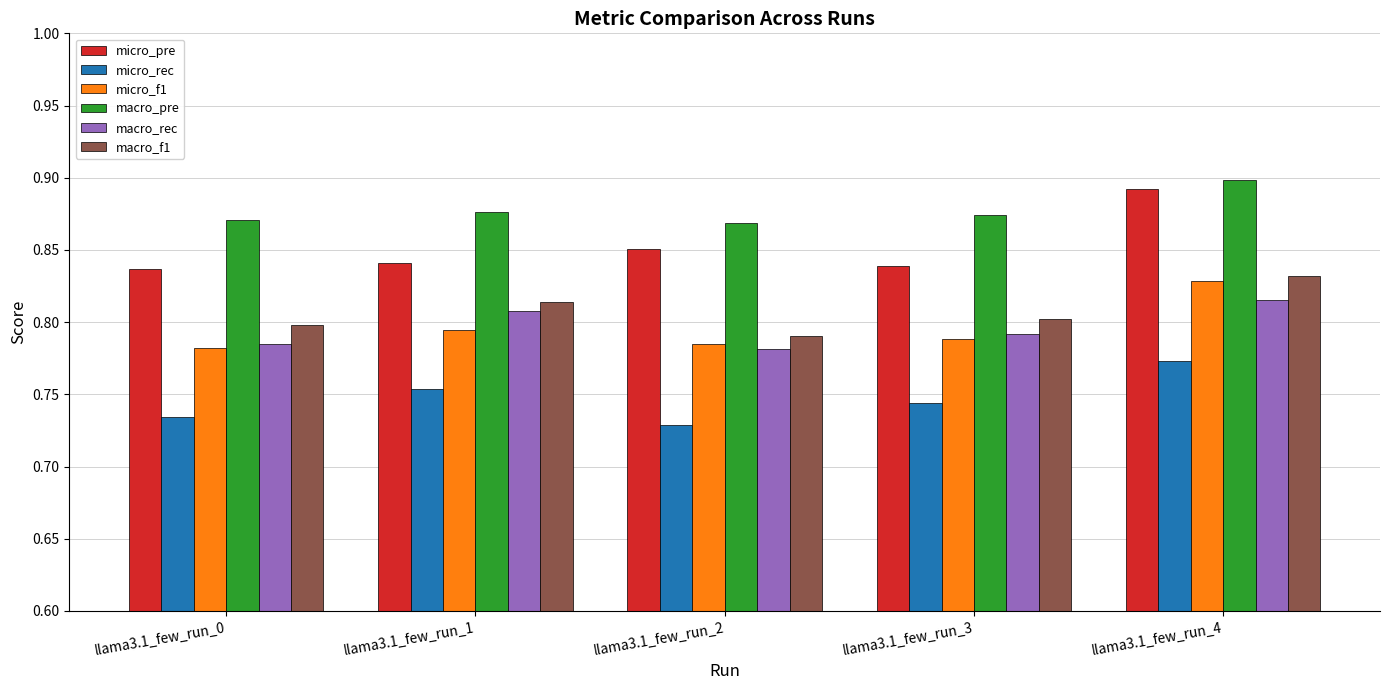

At which category does the chart reach its minimum across all series?

llama3.1_few_run_2